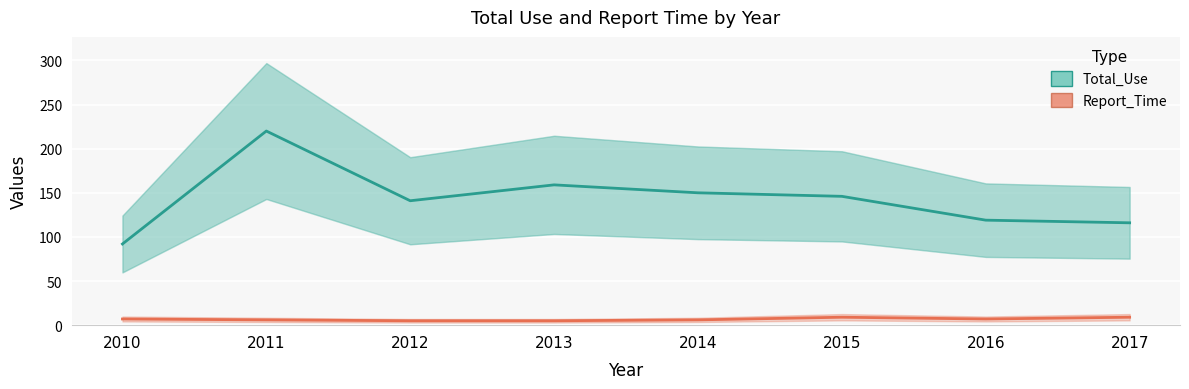

What is the difference between the highest and lowest values at 2017?

107